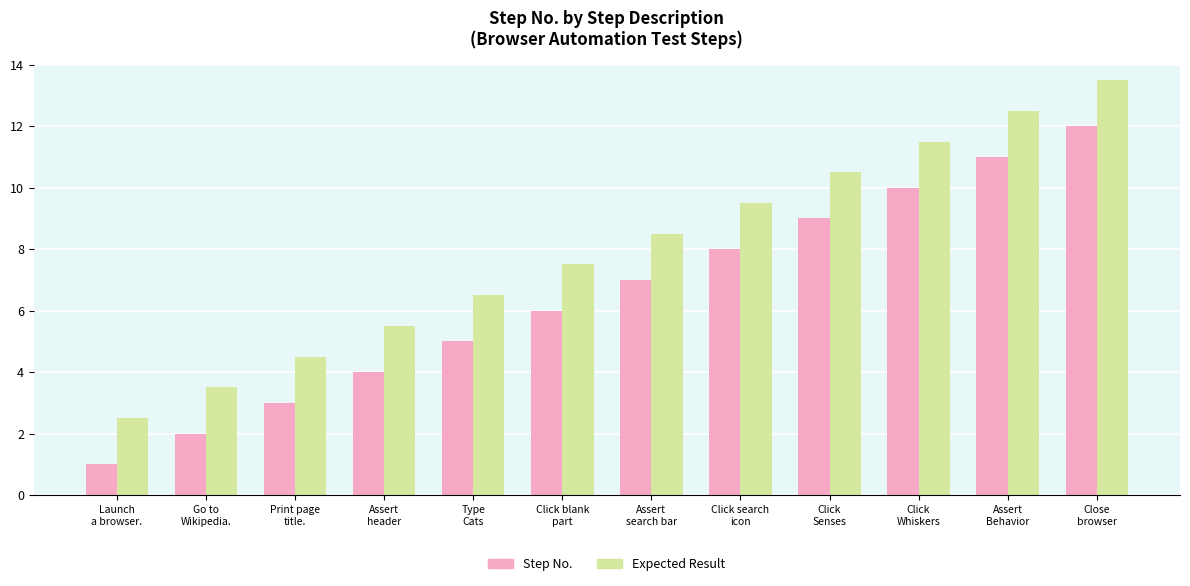

What is the label of the 2nd bar from the left?

Go to
Wikipedia.